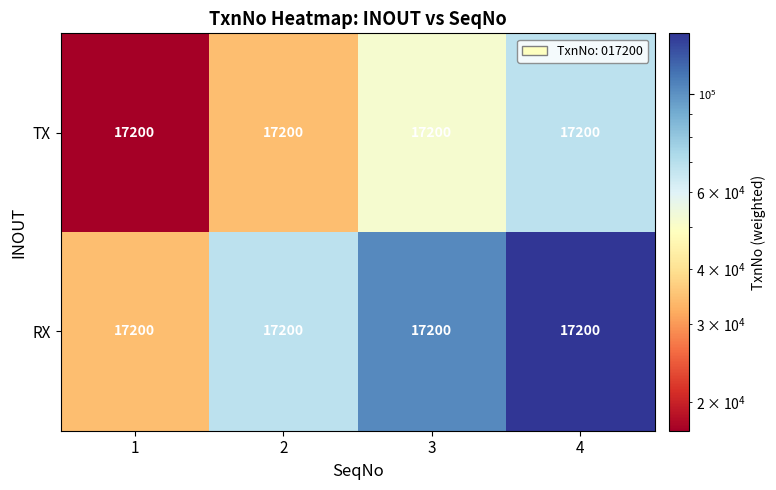

True or false: TX has a value of 3549 at 1.

False